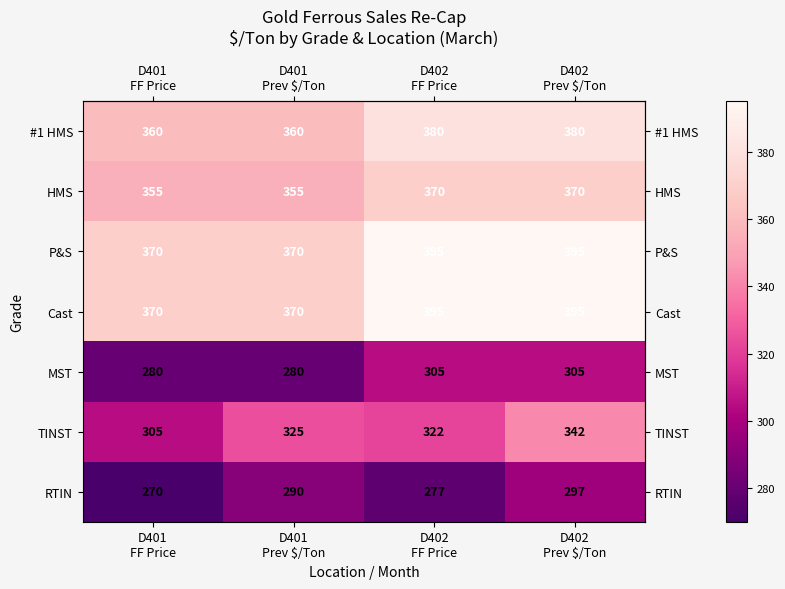

At how many categories does at least one series exceed 275?

4